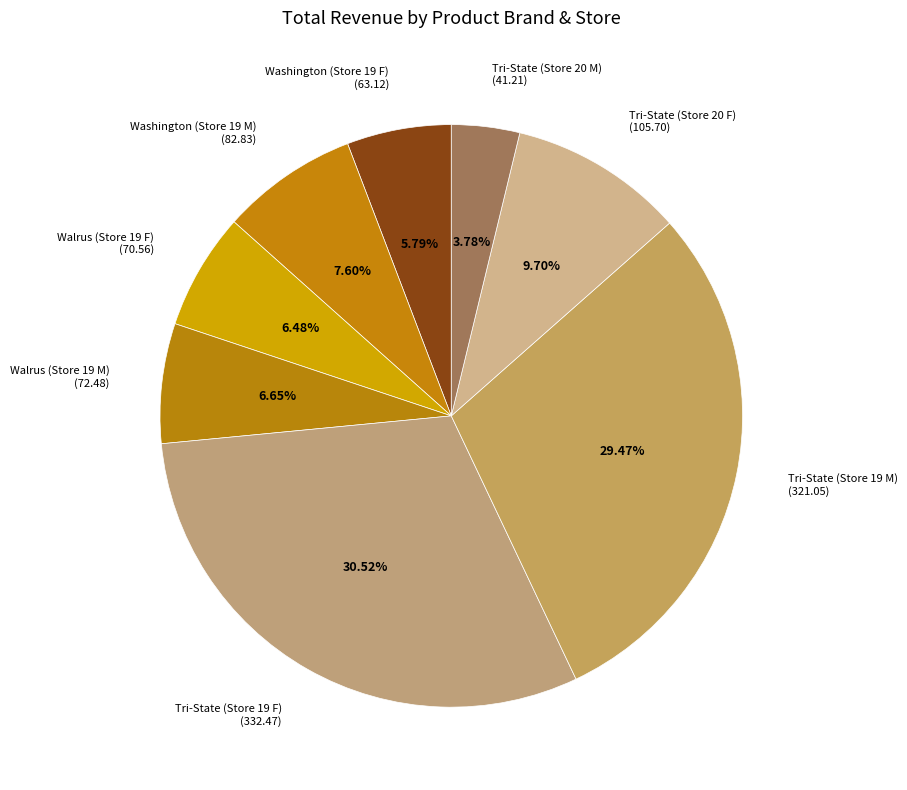

To the nearest percent, what percentage of the pie is Tri-State (Store 20 F)?

10%